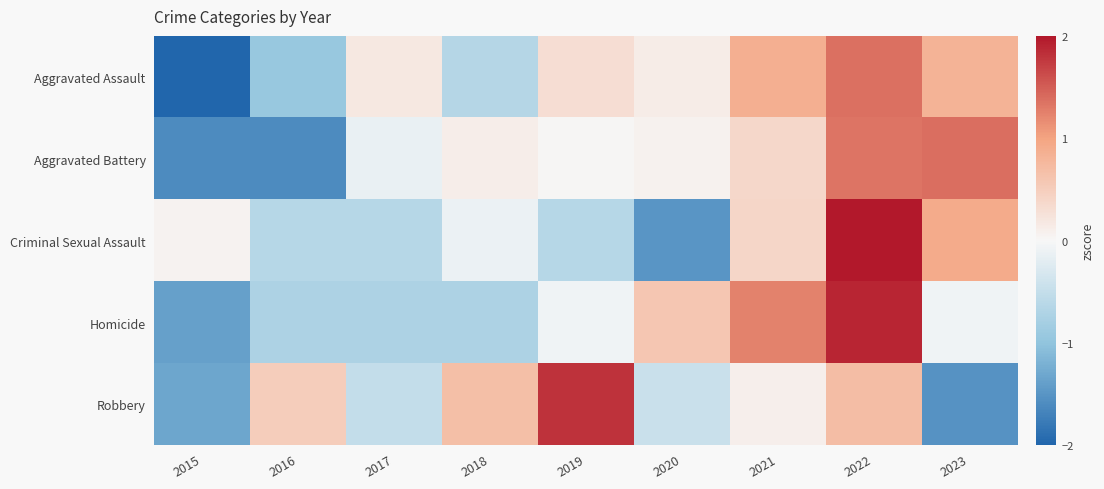

Reading left to right, extract all data points from this chart.

Aggravated Assault: 2015=-2.1	2016=-0.9	2017=0.2	2018=-0.7	2019=0.3	2020=0.1	2021=0.9	2022=1.4	2023=0.8
Aggravated Battery: 2015=-1.6	2016=-1.6	2017=-0.1	2018=0.1	2019=0.0	2020=0.1	2021=0.4	2022=1.3	2023=1.4
Criminal Sexual Assault: 2015=0.1	2016=-0.6	2017=-0.6	2018=-0.1	2019=-0.6	2020=-1.5	2021=0.4	2022=2.1	2023=0.9
Homicide: 2015=-1.4	2016=-0.7	2017=-0.7	2018=-0.7	2019=-0.1	2020=0.6	2021=1.2	2022=1.9	2023=-0.1
Robbery: 2015=-1.3	2016=0.5	2017=-0.5	2018=0.7	2019=1.8	2020=-0.4	2021=0.1	2022=0.7	2023=-1.5